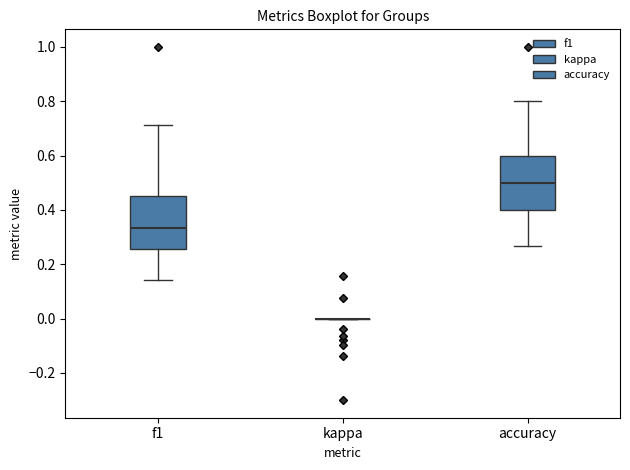

Reading left to right, read every box against the y-axis: the position of its median line, the range the box covers, and the ends of its whiskers. The values are not printed on the chart, so give them approximately, as read against the axis.

f1: median 0.34, box 0.26 to 0.46, whiskers 0.14 to 0.72
kappa: box collapsed to a line at 0.00, whiskers 0.00 to 0.00
accuracy: median 0.50, box 0.40 to 0.60, whiskers 0.26 to 0.80